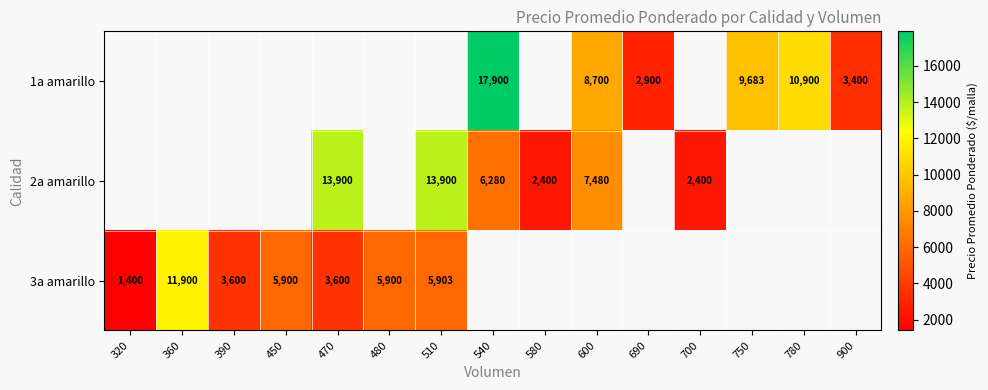

Is the value of 1a amarillo at 540 greater than the value of 2a amarillo at 510?

Yes